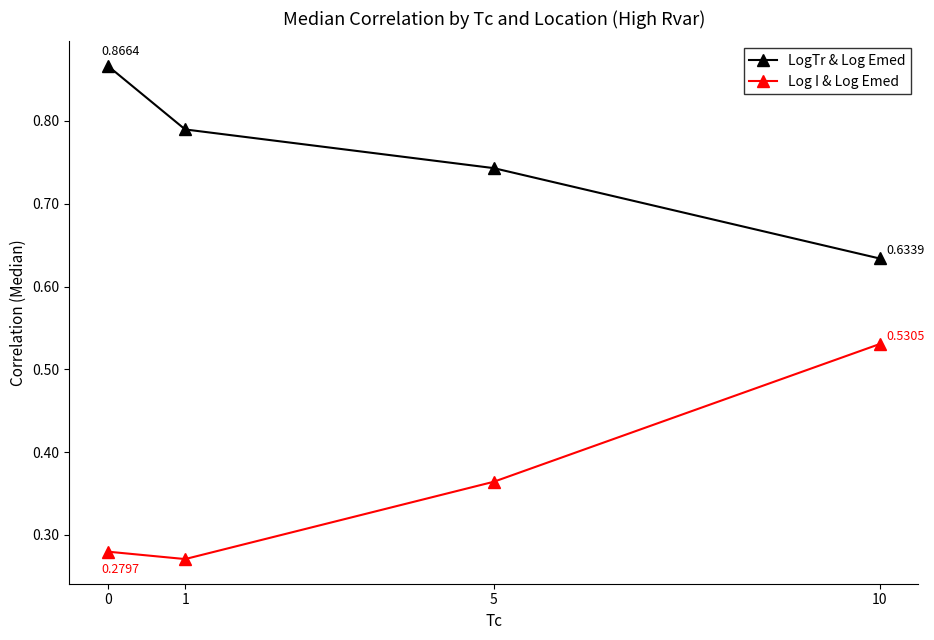

At which category does Log I & Log Emed reach its first local valley?

1